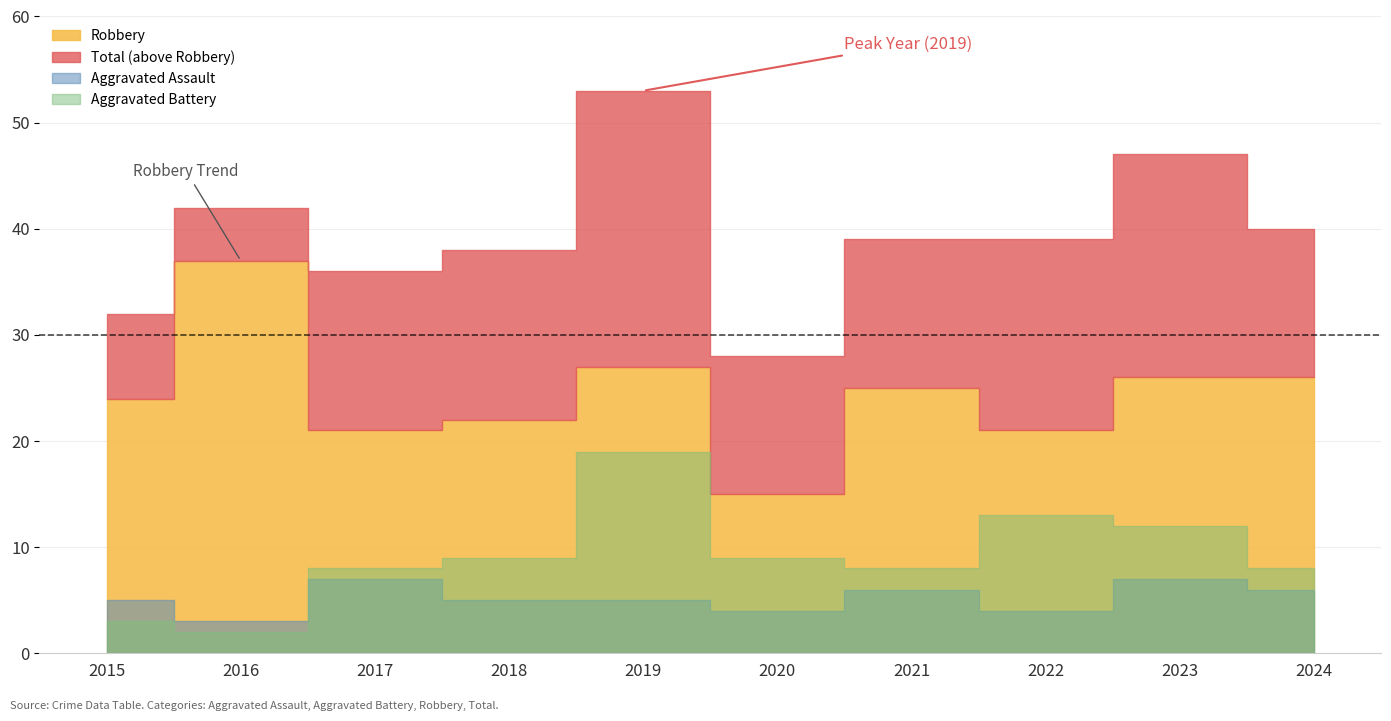

What value does the Robbery series have at 2021?

25